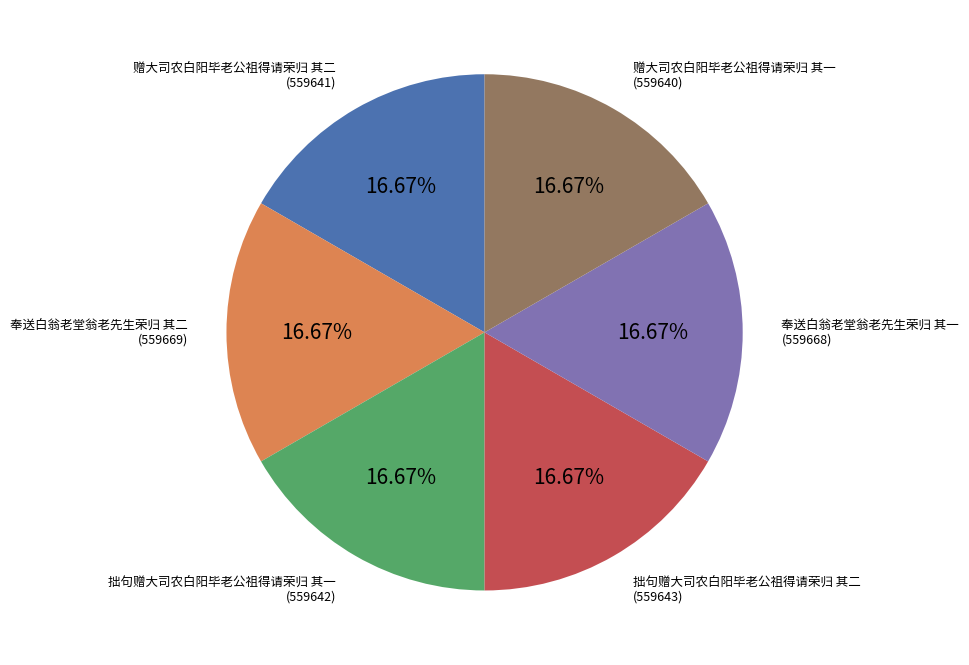

Count the number of slices in the pie.

6